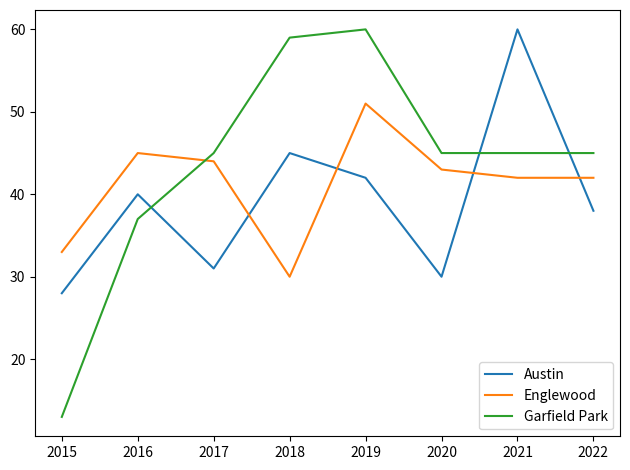

True or false: Garfield Park and Englewood cross at least once.

True